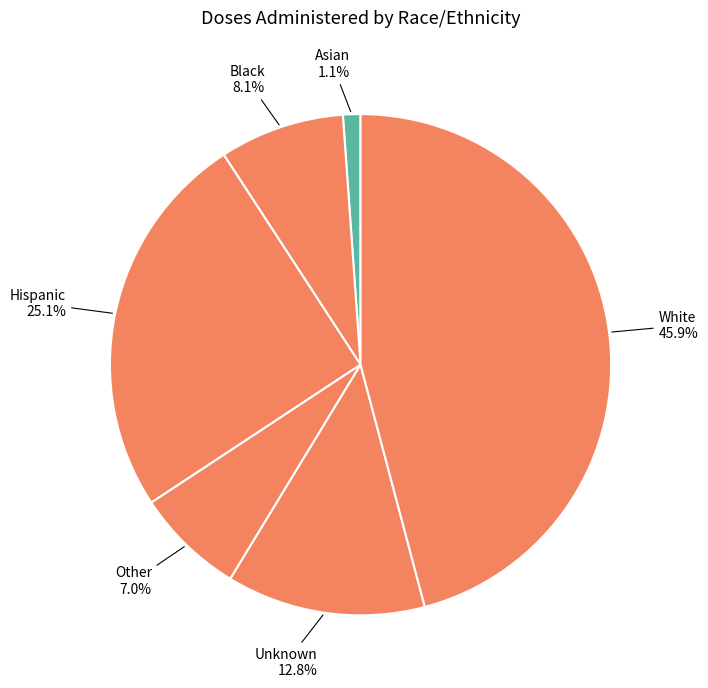

Which slice is the smallest?

Asian